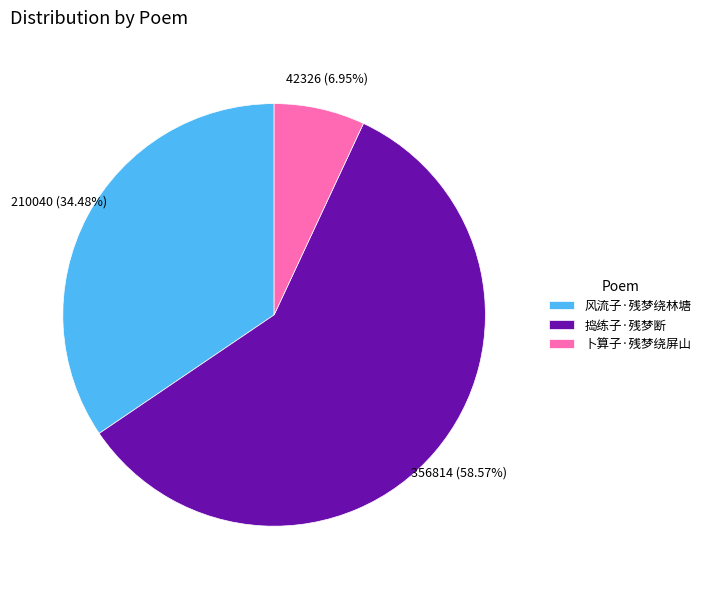

Count the number of slices in the pie.

3